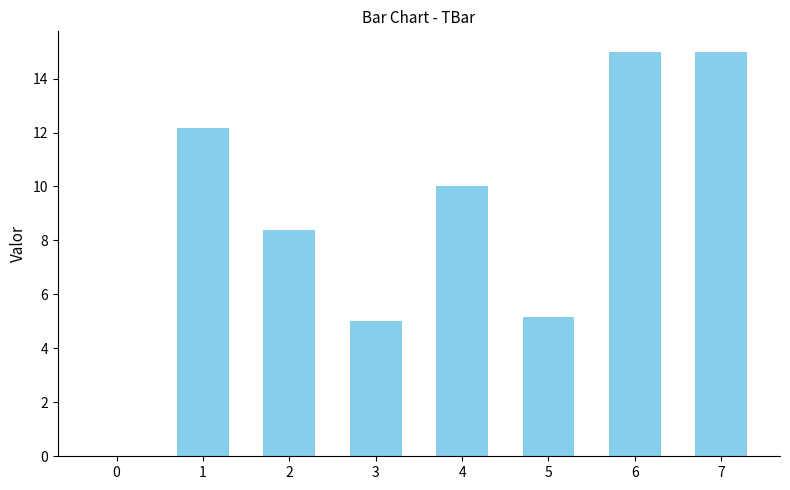

True or false: the data shows 7.4 at 0.

False